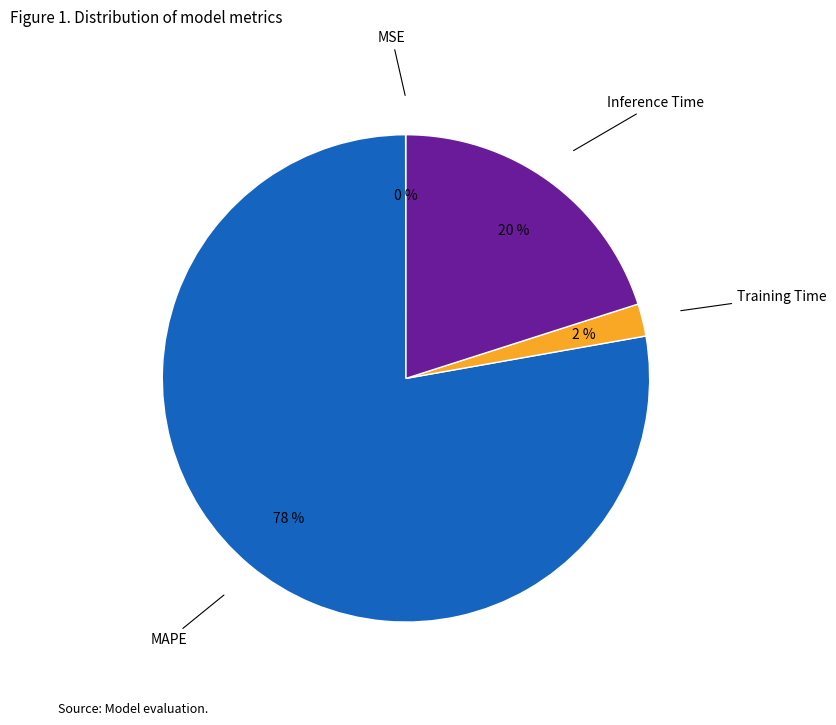

Does any single category account for the majority?

Yes